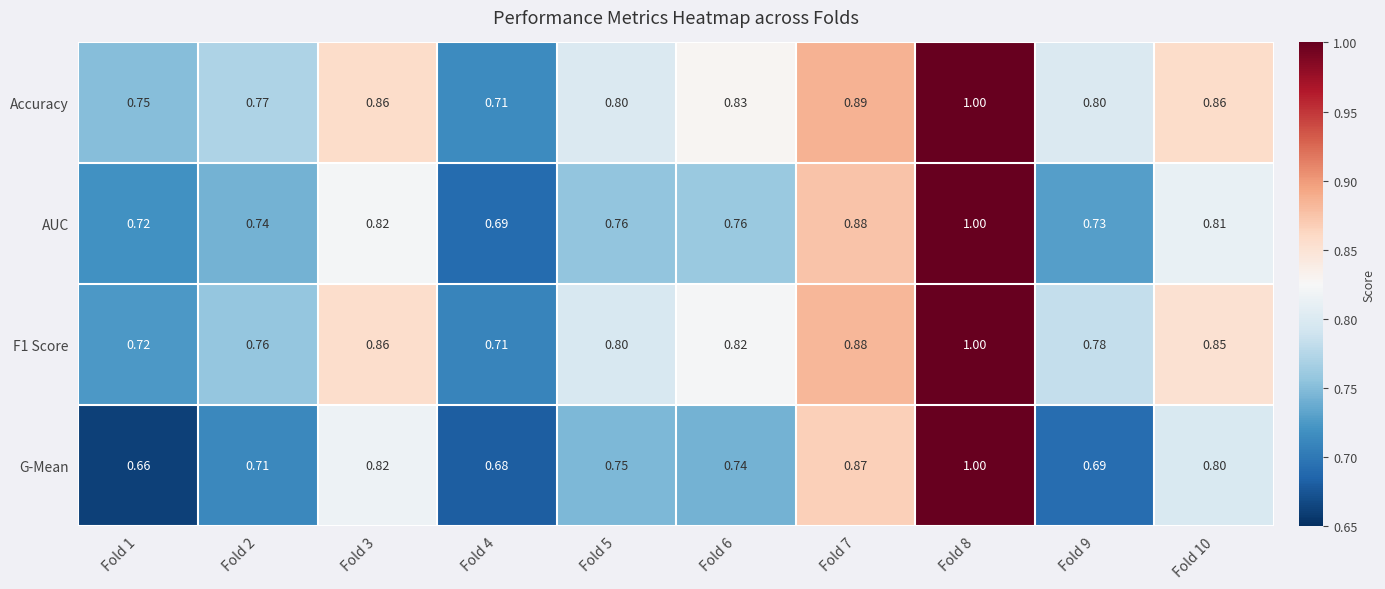

Between Fold 2 and Fold 4, which series saw the biggest shift?

Accuracy